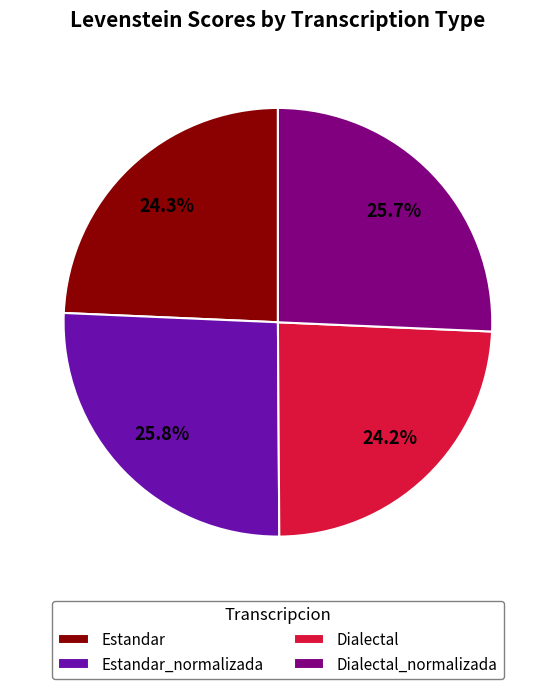

Is there a majority slice in this chart?

No